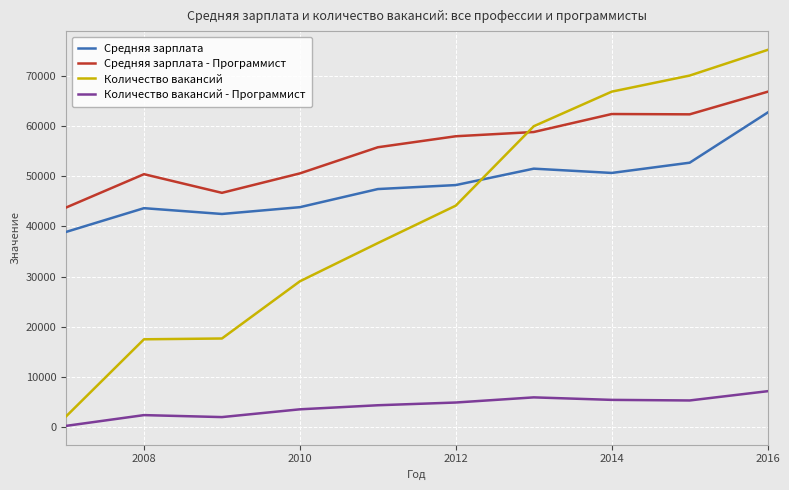

Which series has the widest spread of values?

Количество вакансий